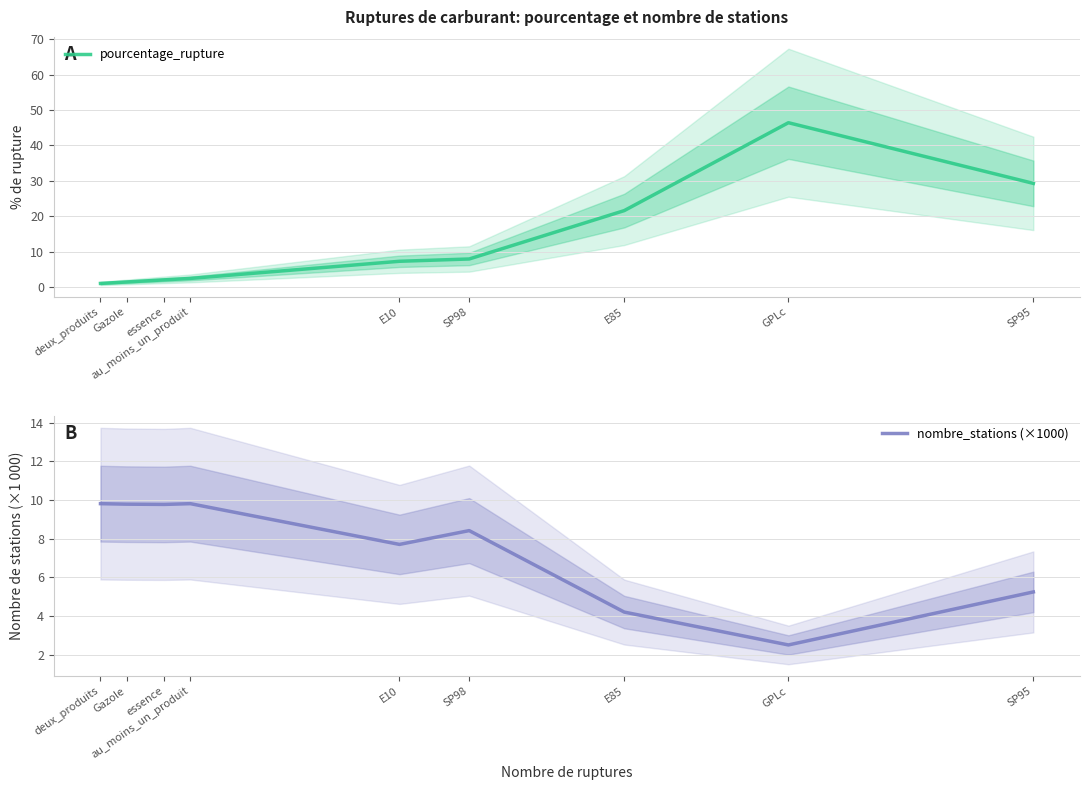

Between E85 and GPLc, which series saw the biggest shift?

pourcentage_rupture